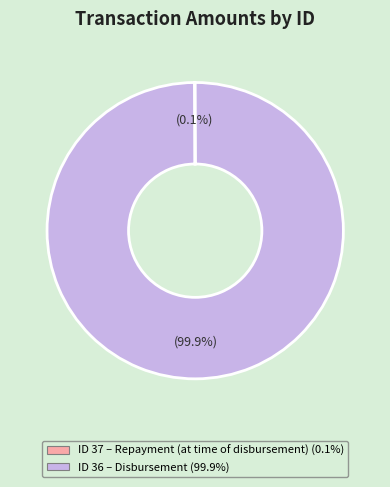

Is there any slice that represents more than half of the pie?

Yes